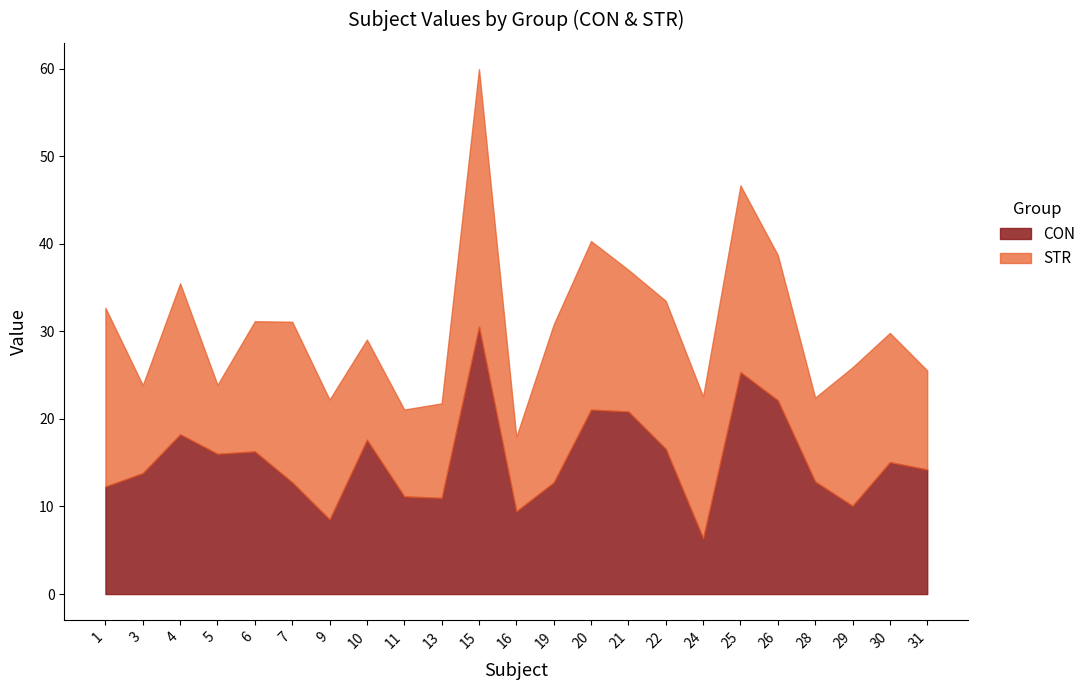

Is it true that the value at 10 is 17.6?

True